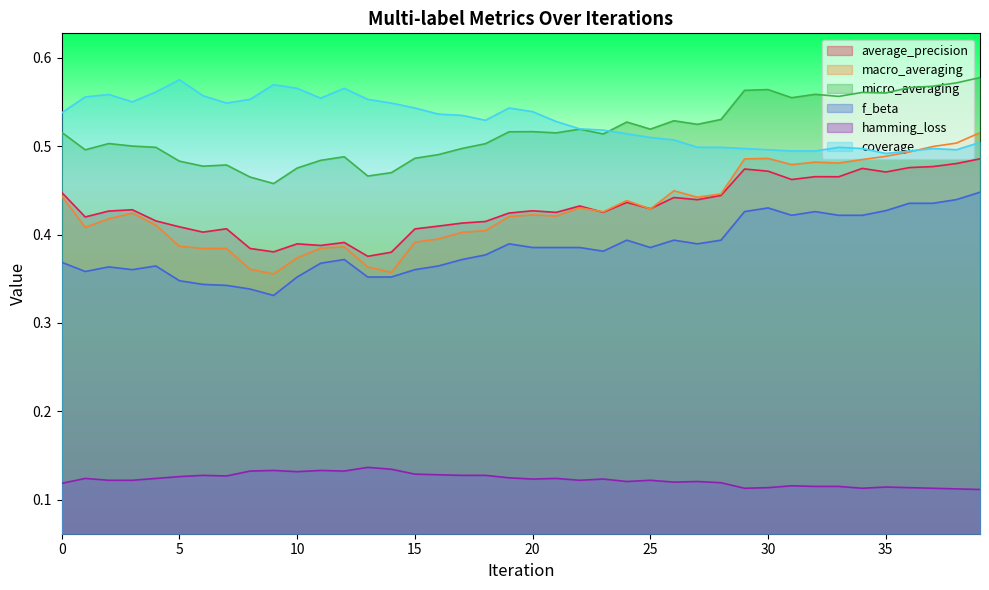

The value of coverage at 17 is 0.5. True or false?

True